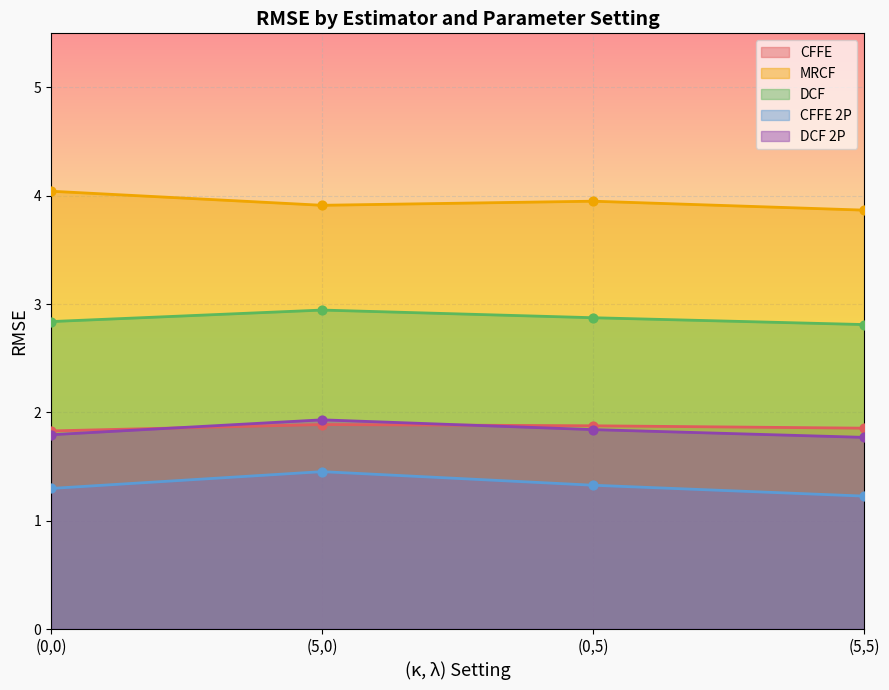

Which series contains the highest Y value?

MRCF